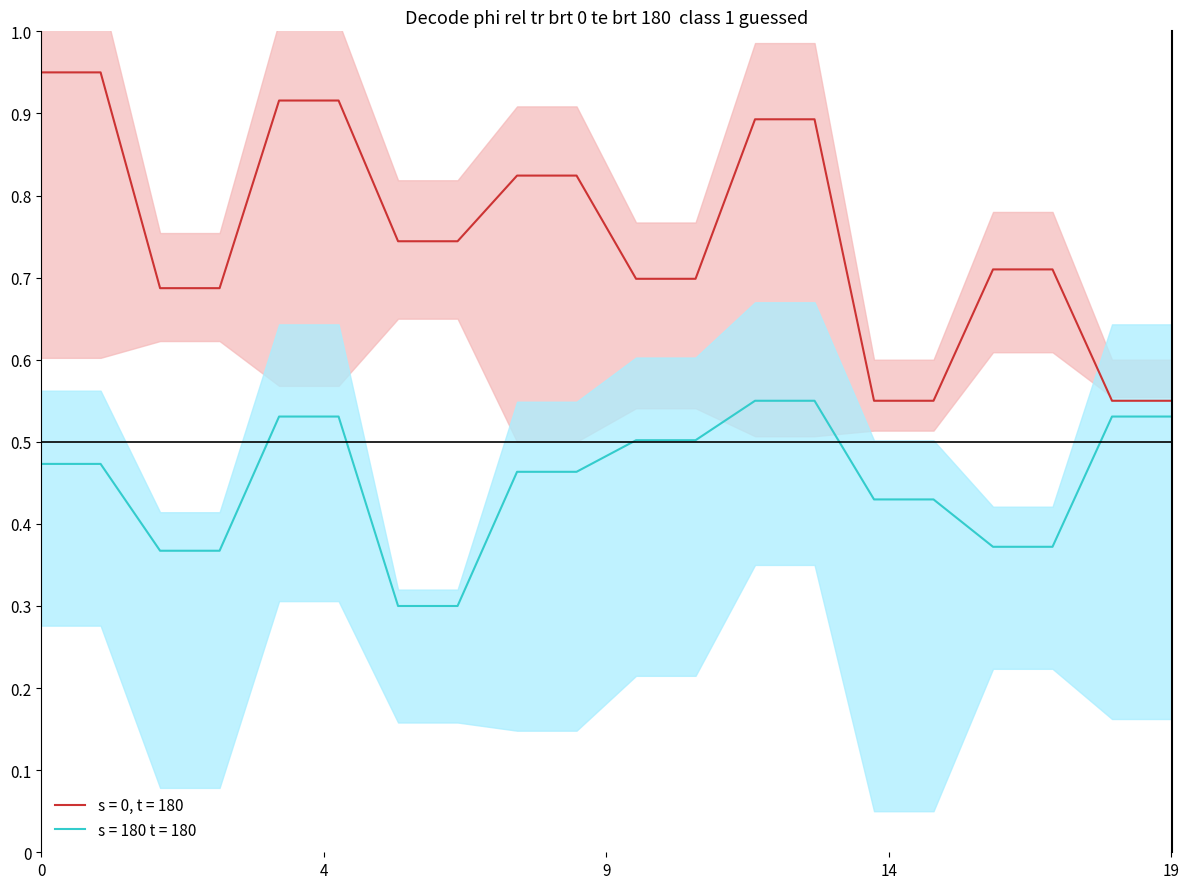

True or false: acc_y and acc_z cross at least once.

False